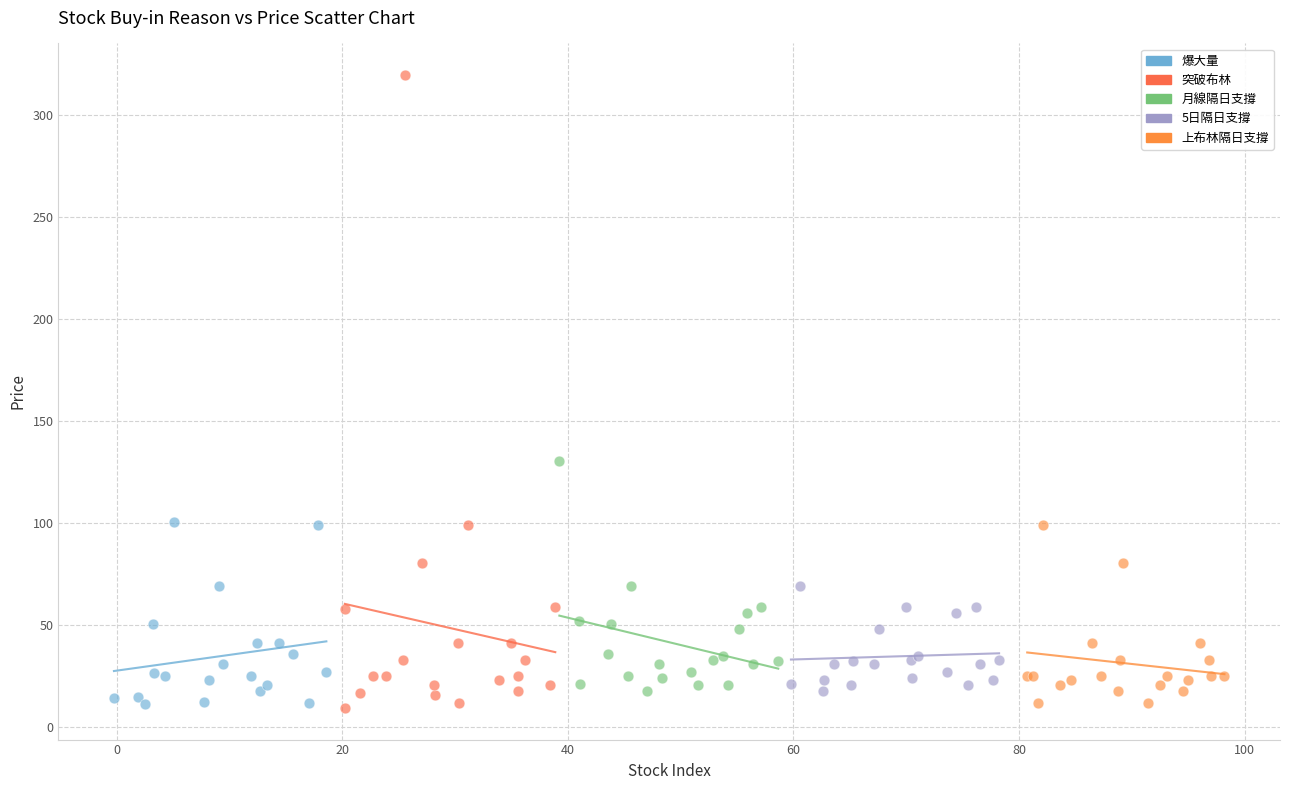

Which series reaches the maximum Y coordinate?

突破布林